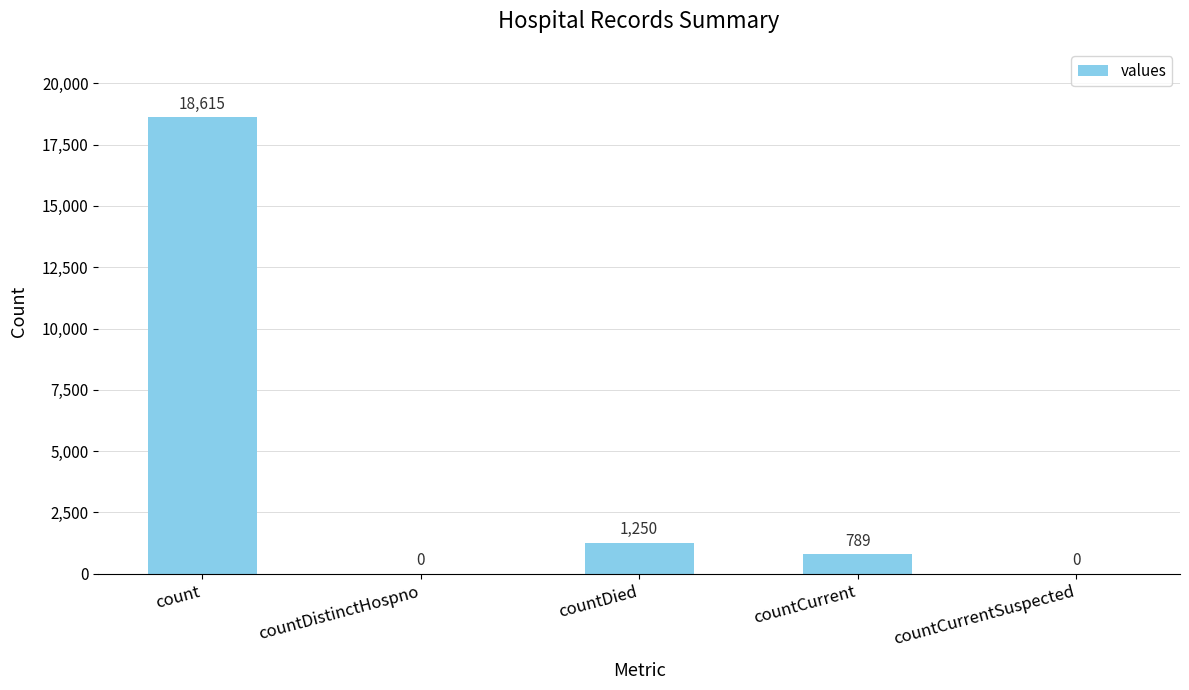

What is the sum of the values at count and countCurrent?

19404